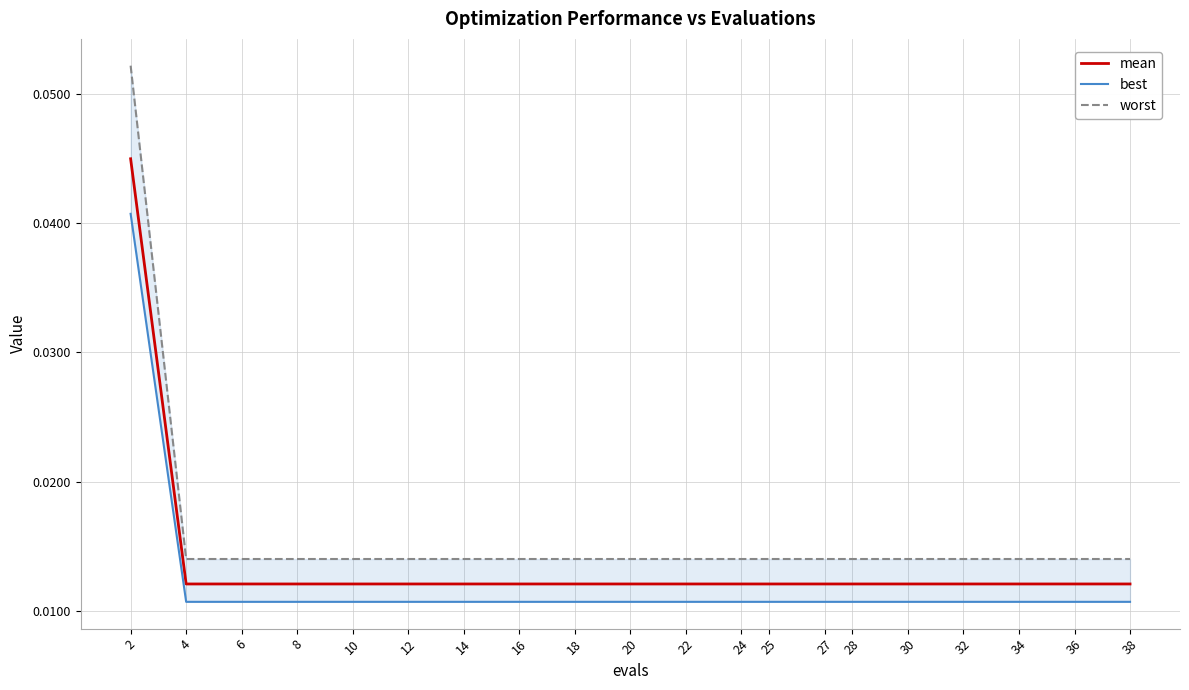

How many distinct data groups are displayed?

3